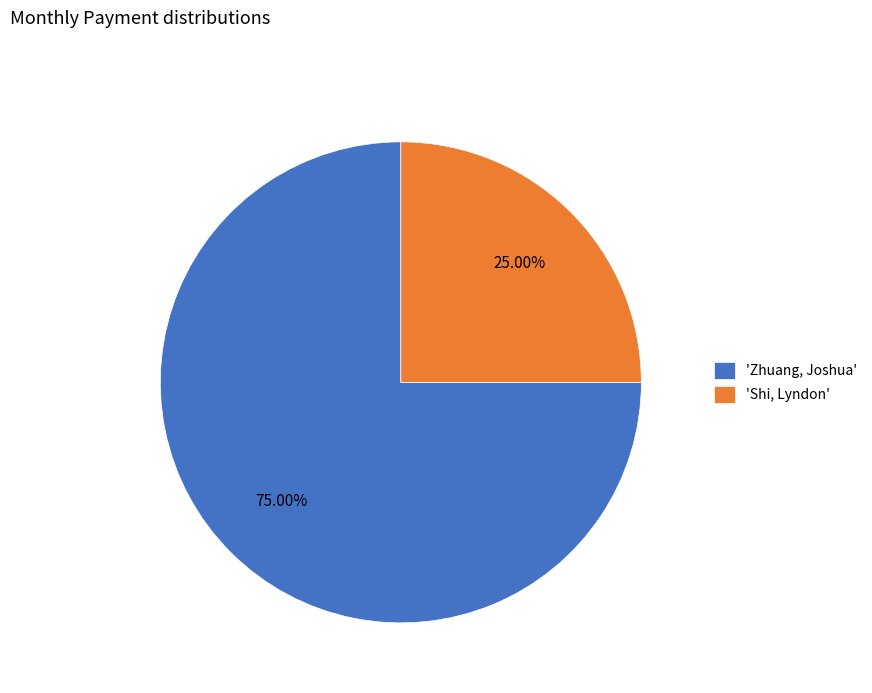

Combined, do 'Zhuang, Joshua' and 'Shi, Lyndon' account for over 50%?

Yes